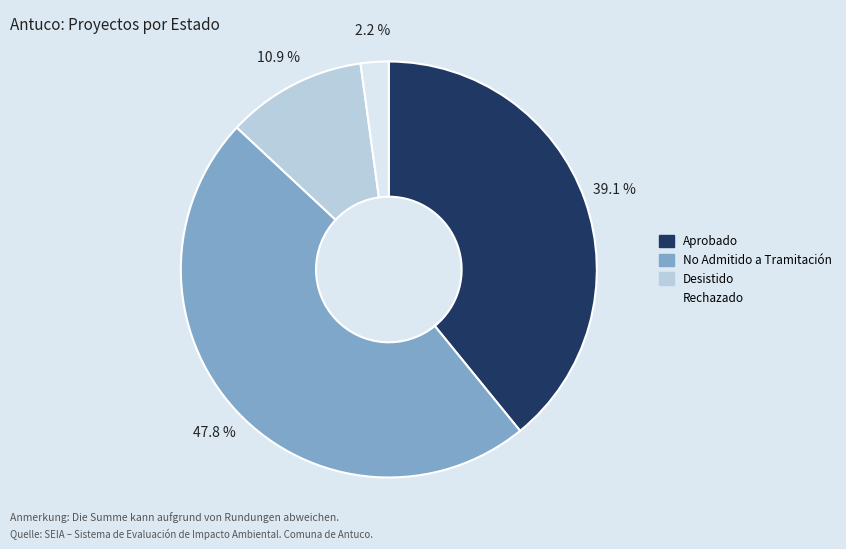

What is the total percentage of Desistido and Aprobado?

50.0%